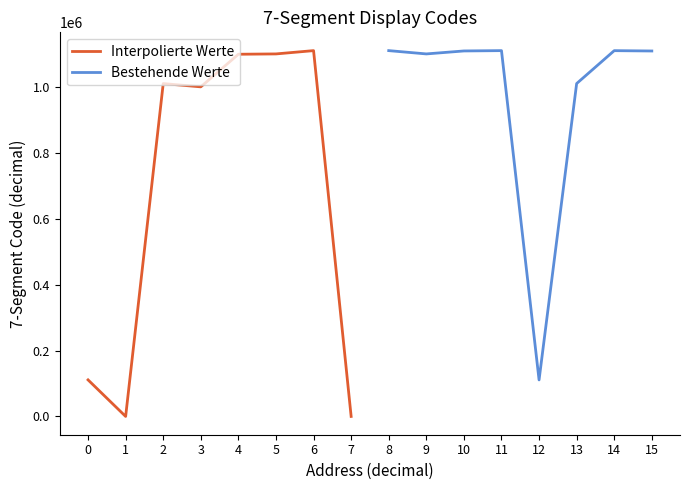

Between 6 and 1, which is larger?

6